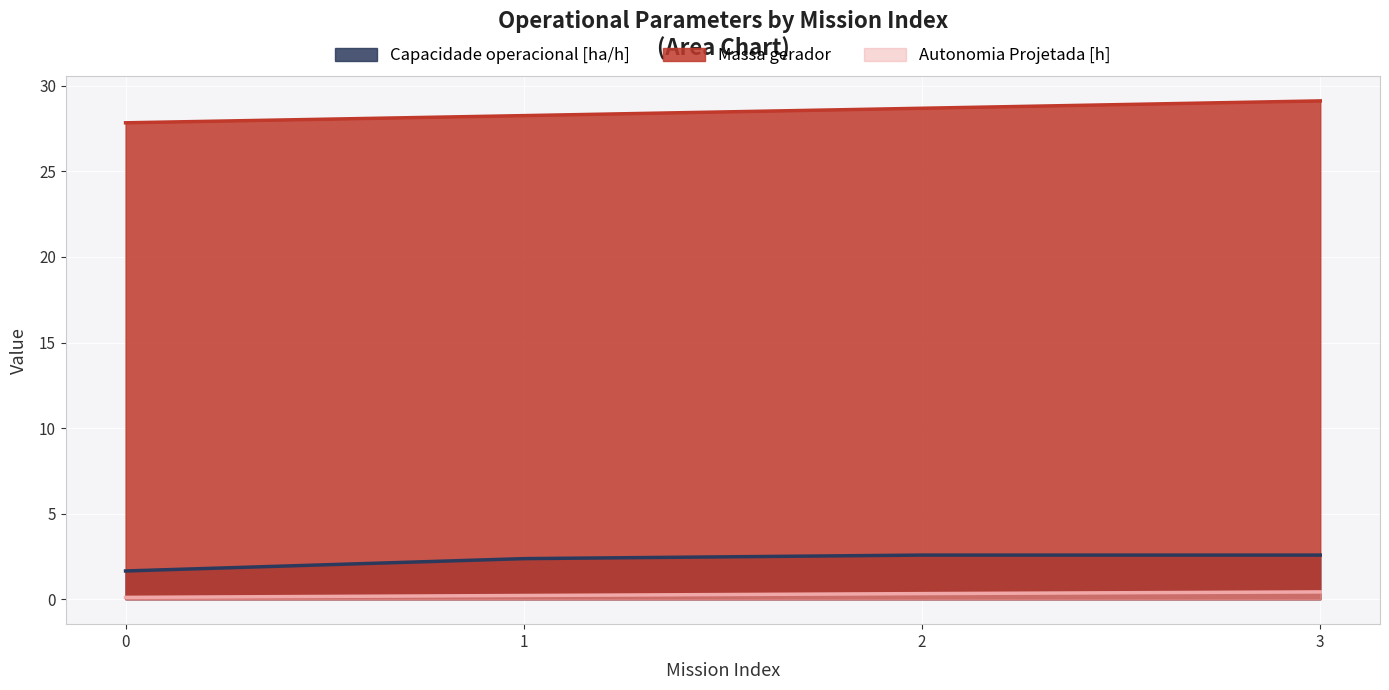

How many interior local peaks does the Capacidade operacional [ha/h] series have?

1